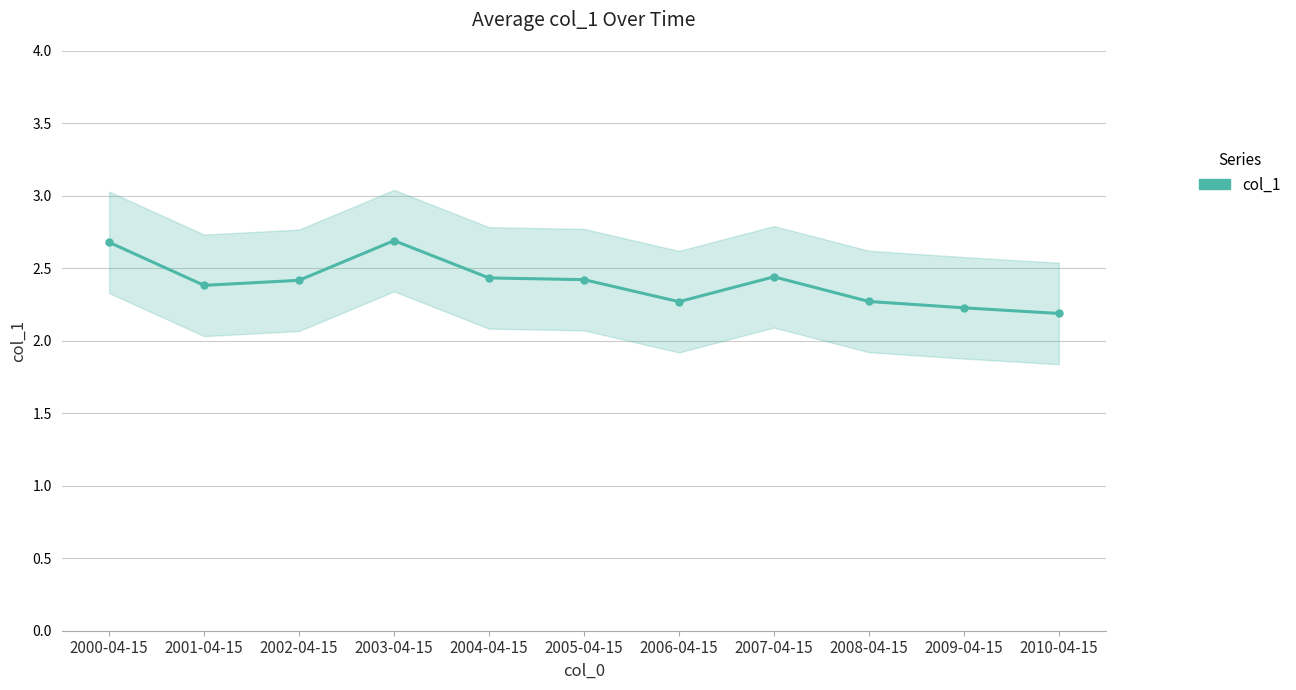

Which label corresponds to the largest value in the chart?

2003-04-15